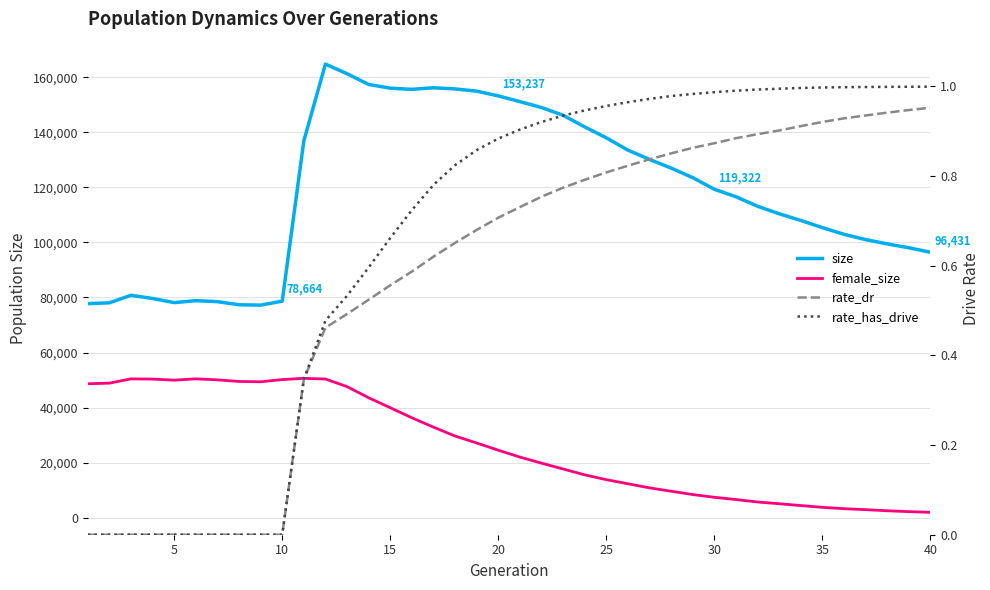

Is the value of size at 10 greater than the value of female_size at 14?

Yes